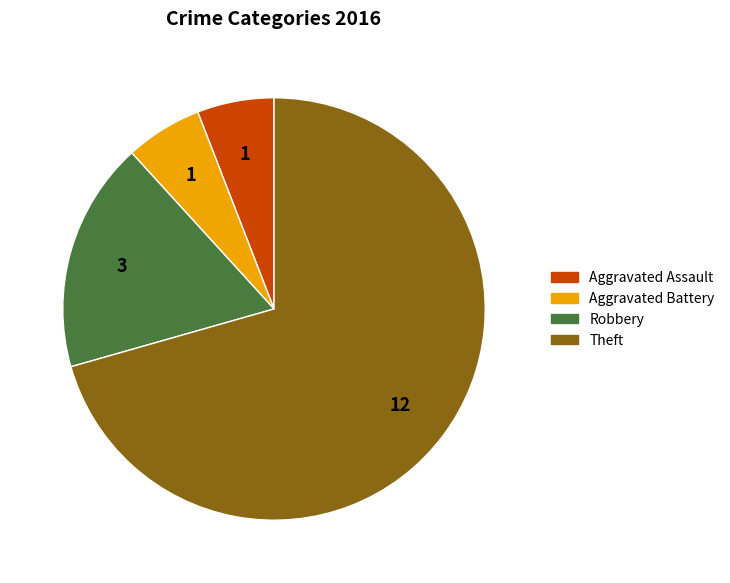

Which has a higher value, Aggravated Battery or Theft?

Theft